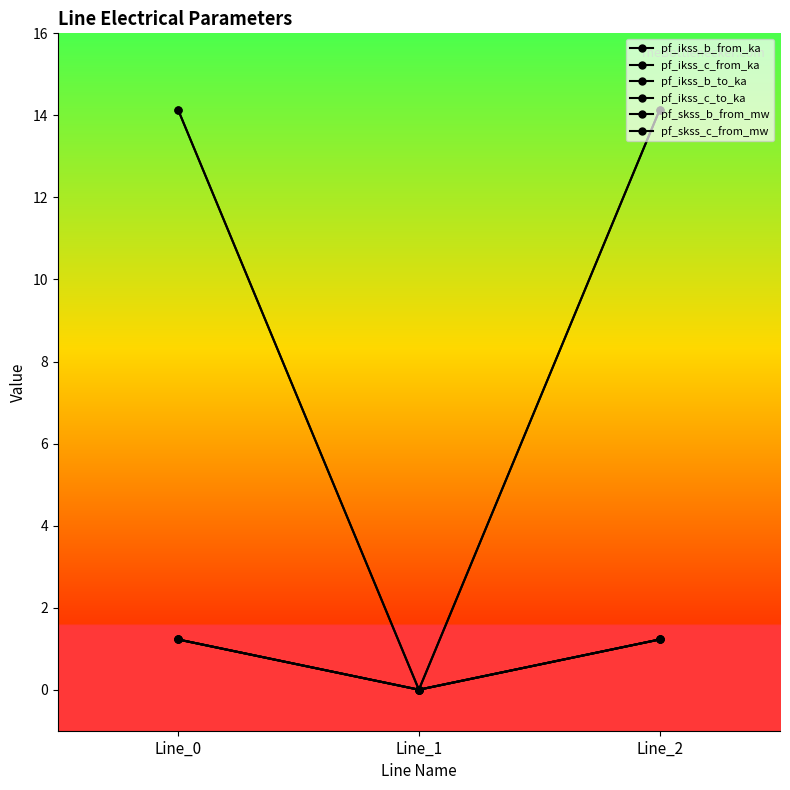

What is the value of the pf_ikss_c_to_ka point at the 3rd from the left?

1.2